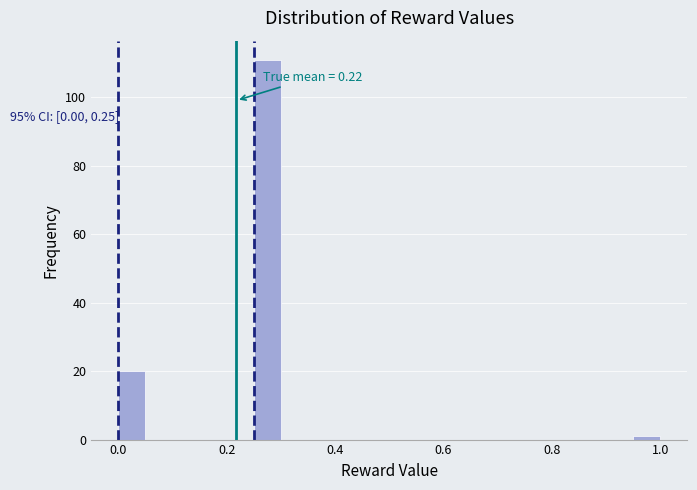

Around what value on the x-axis is the tallest bar? Give the approximate position of its centre, as read against the axis.

0.28